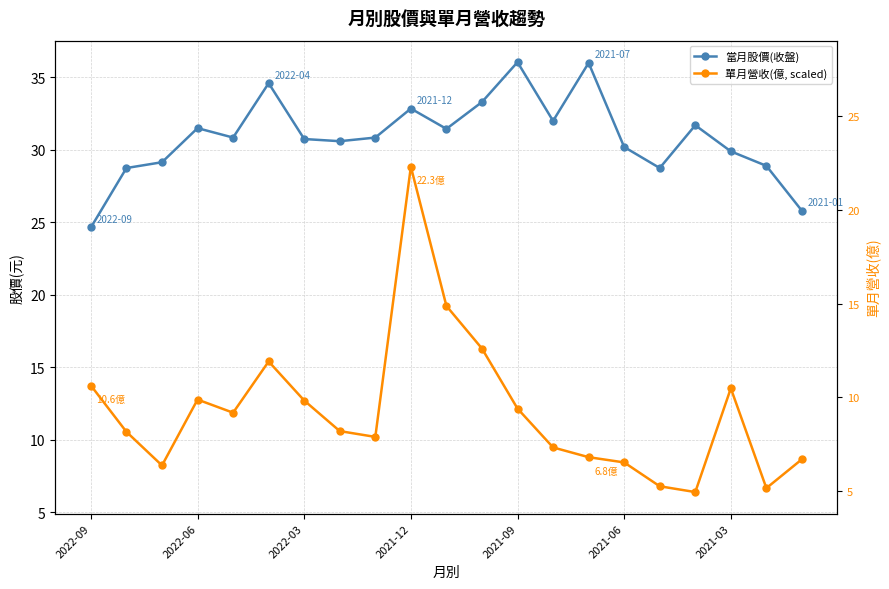

What is the difference between the second highest and second lowest values in the 單月營收(億, scaled) series?

12.6